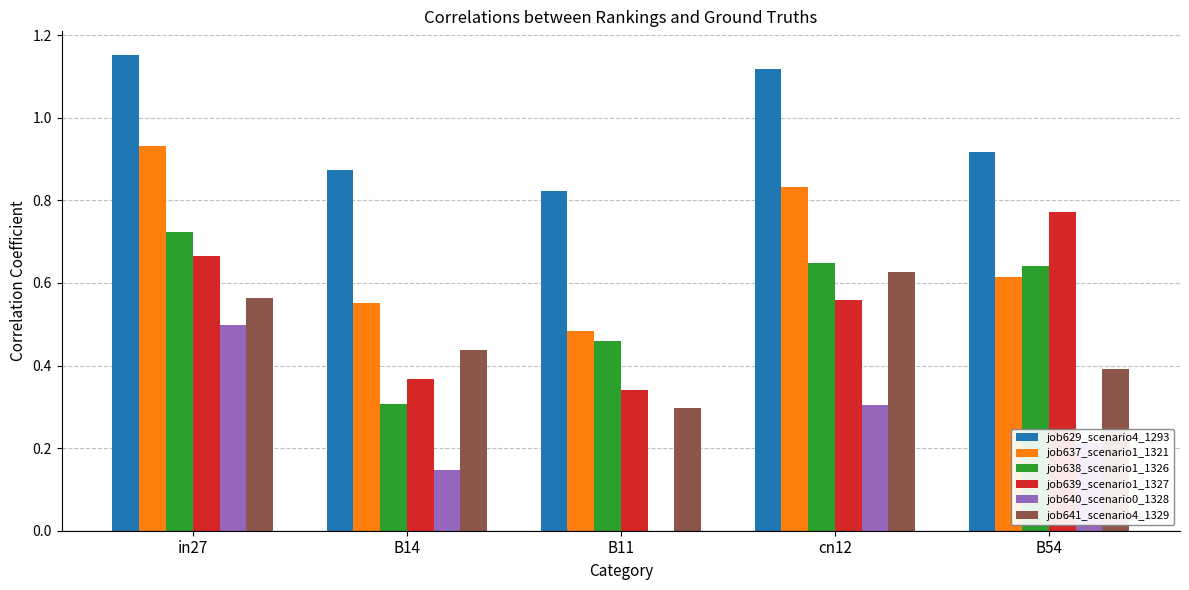

Are the bars horizontal?

No